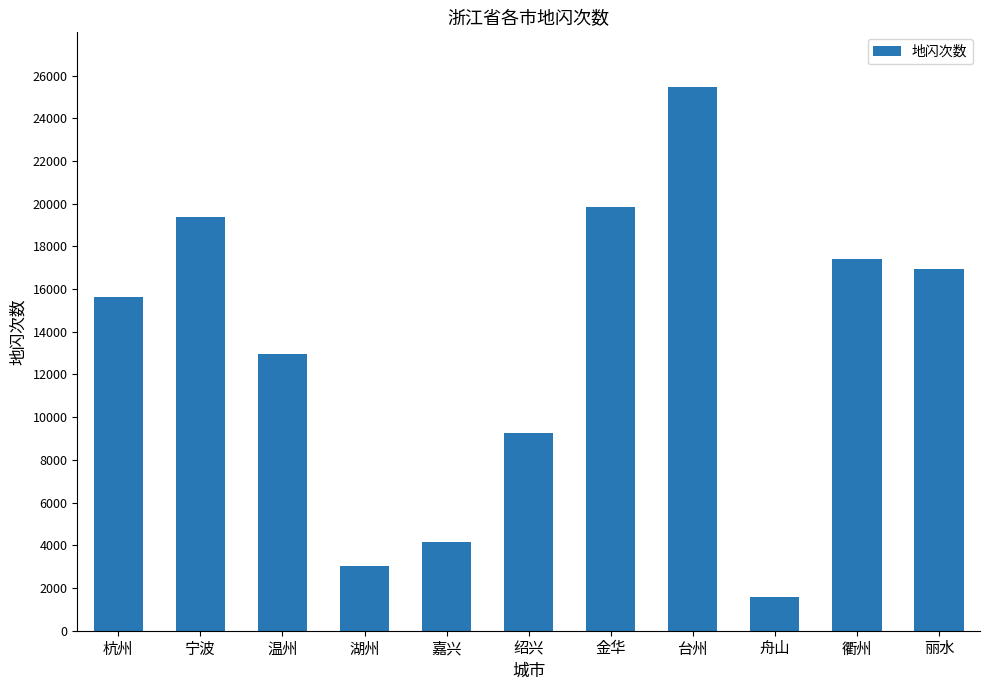

What is the difference between the values at 衢州 and 宁波?

1976